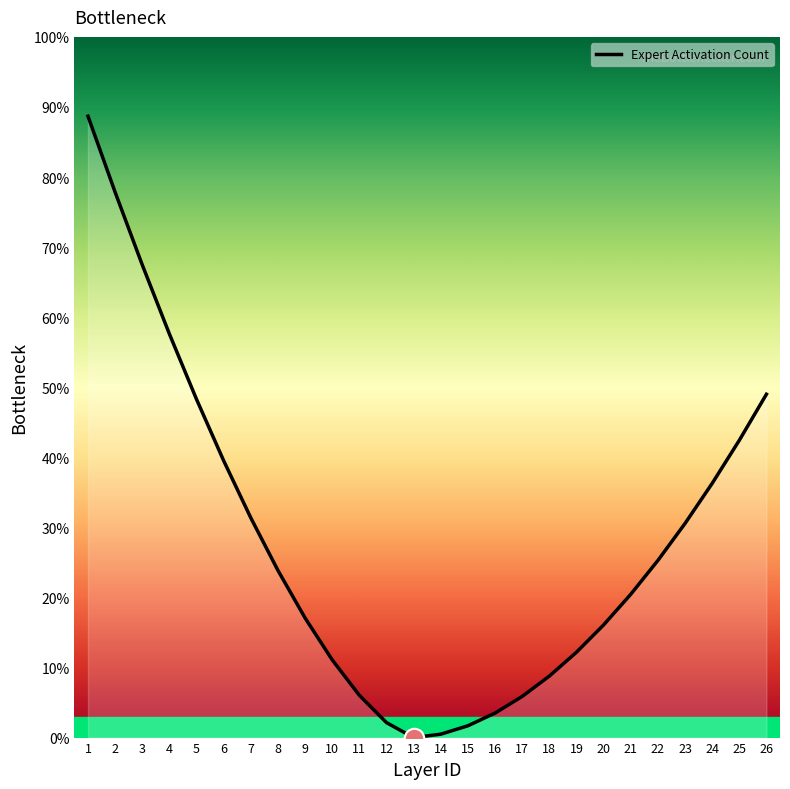

How many lines are shown in the chart?

1